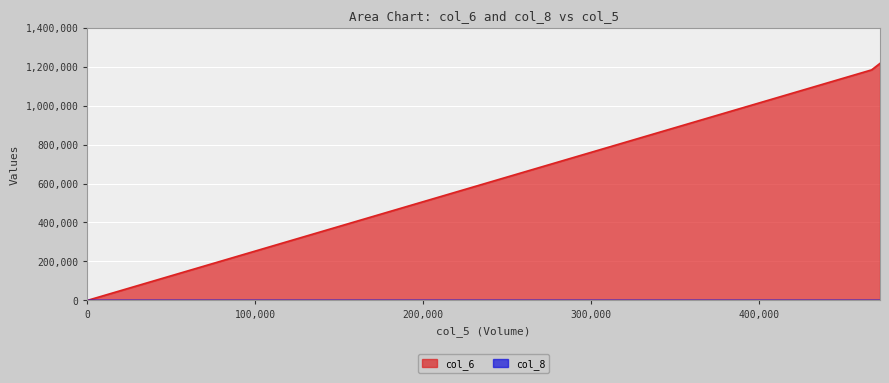

Where does the col_6 series first go above 1183400?

472000